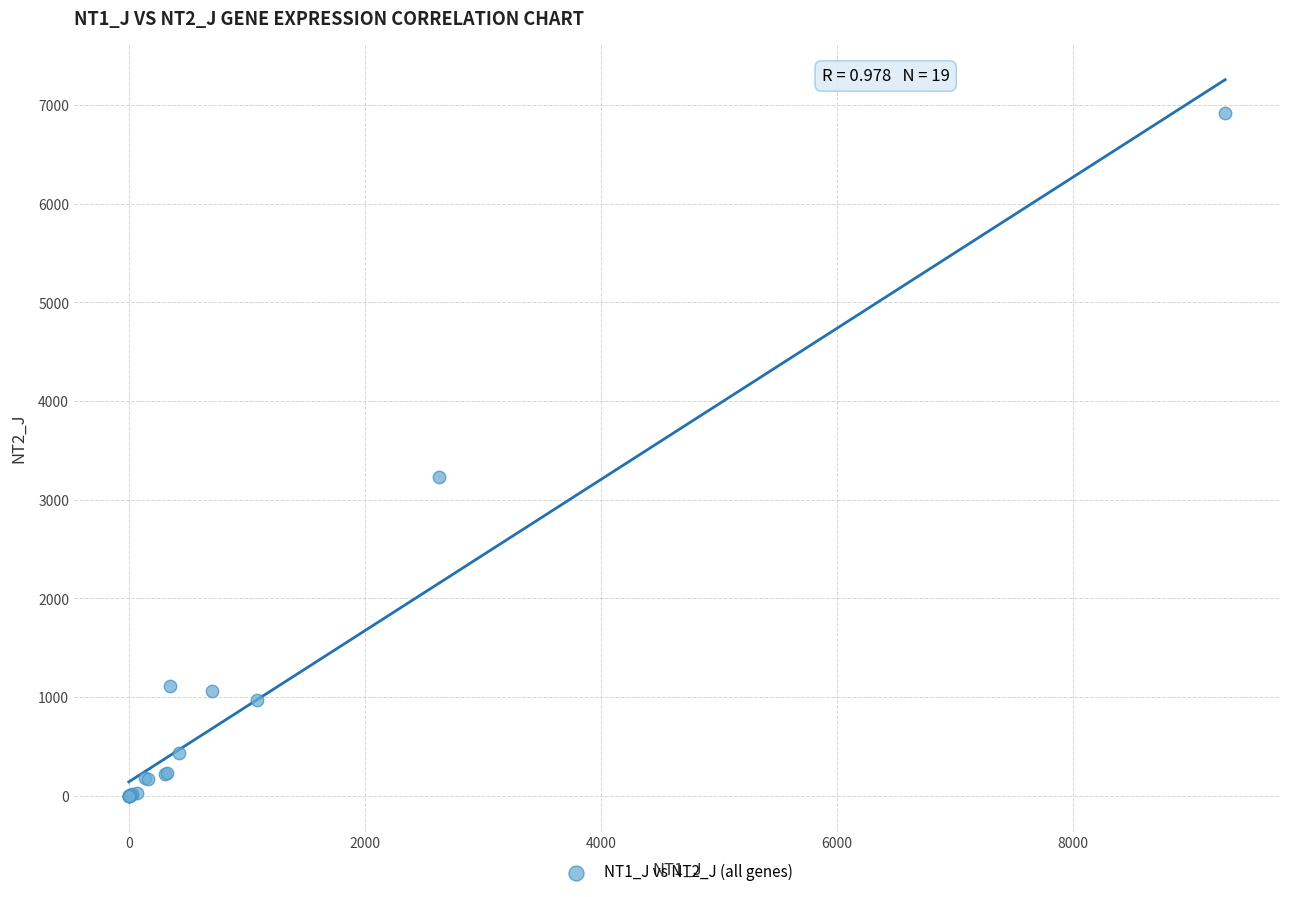

What Y value in the scatter plot is closest to 3457?

3231.8